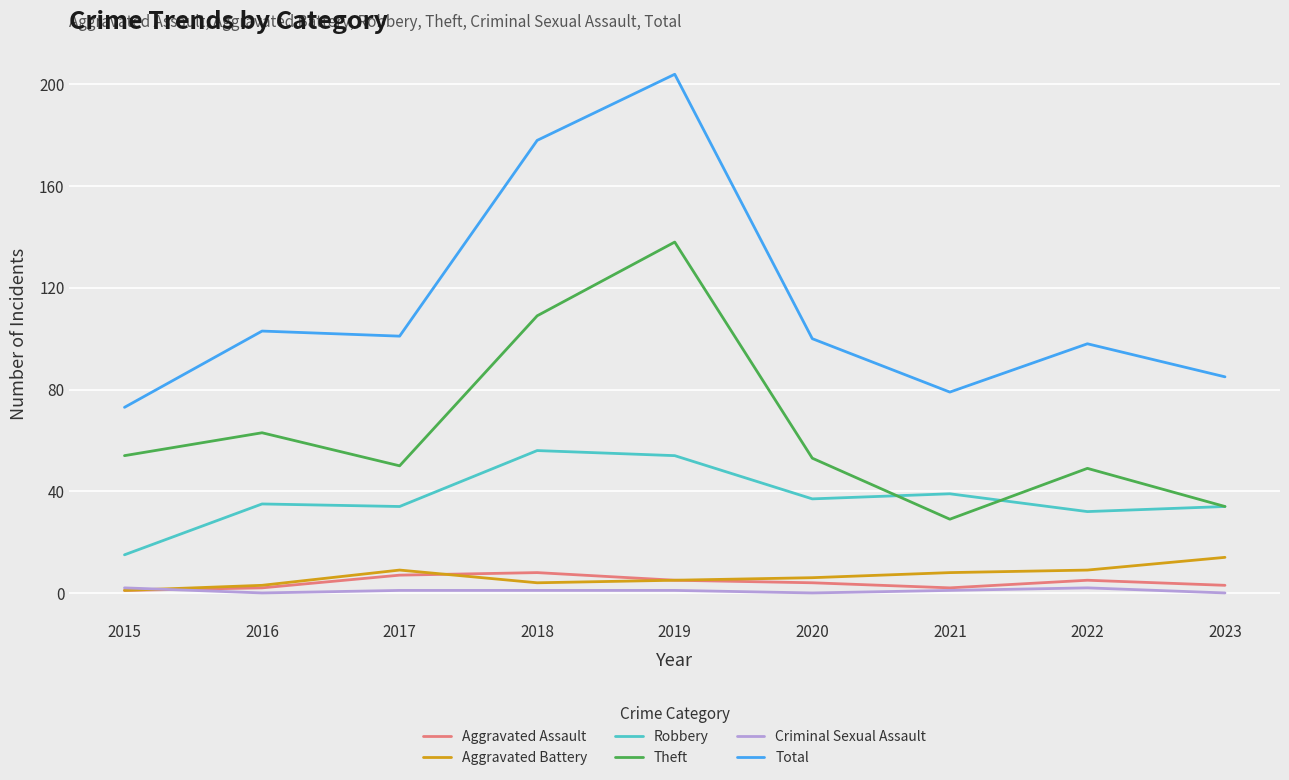

Between 2017 and 2019, which series saw the biggest shift?

Total